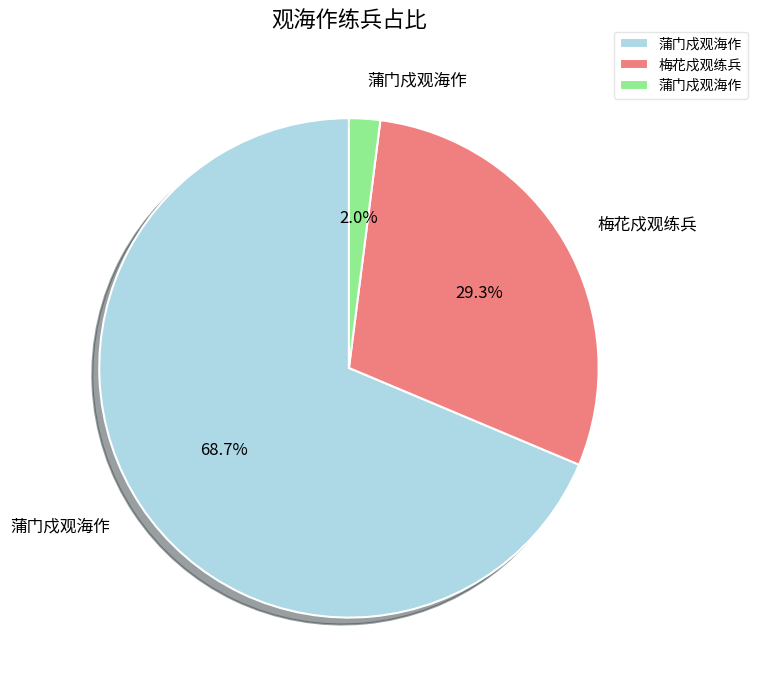

Does any single category account for the majority?

Yes